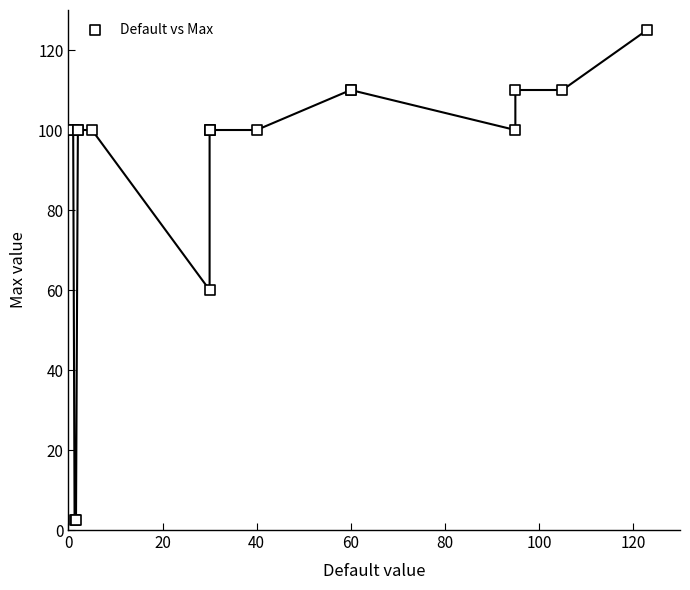

What Y value in the scatter plot is closest to 63?

60.0